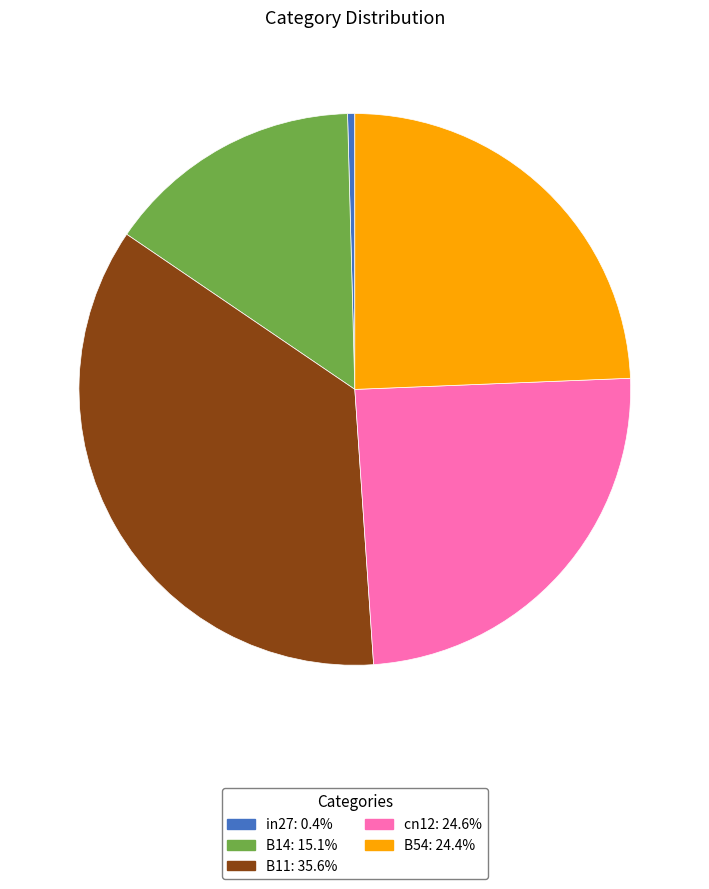

Does B54 account for over 50% of the chart?

No